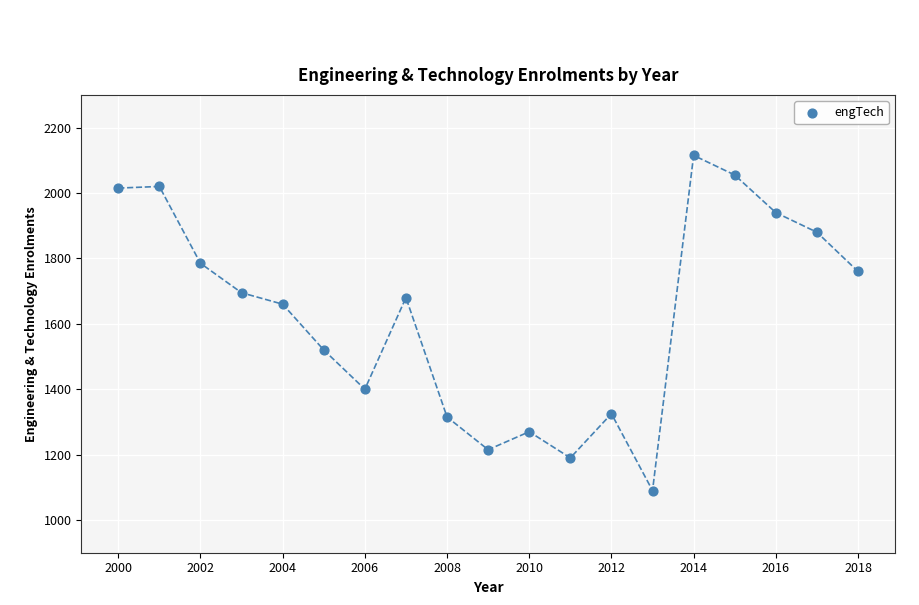

What is the range of Y values (max minus min)?

1025